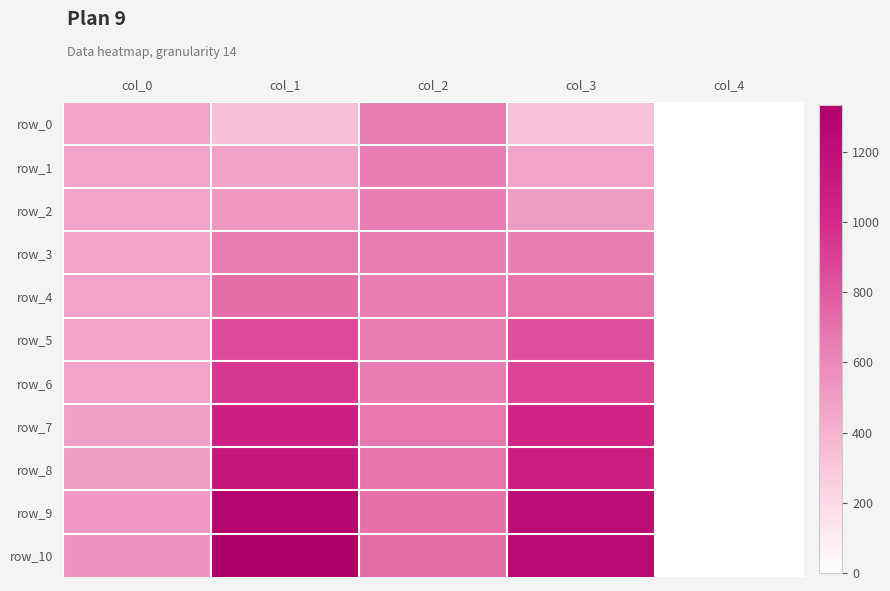

What is the total value across all series at col_2?

7367.4